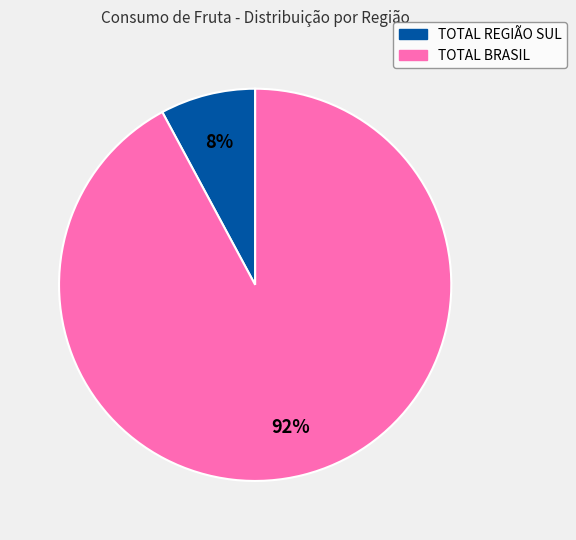

Combined, do TOTAL REGIÃO SUL and TOTAL BRASIL account for over 50%?

Yes